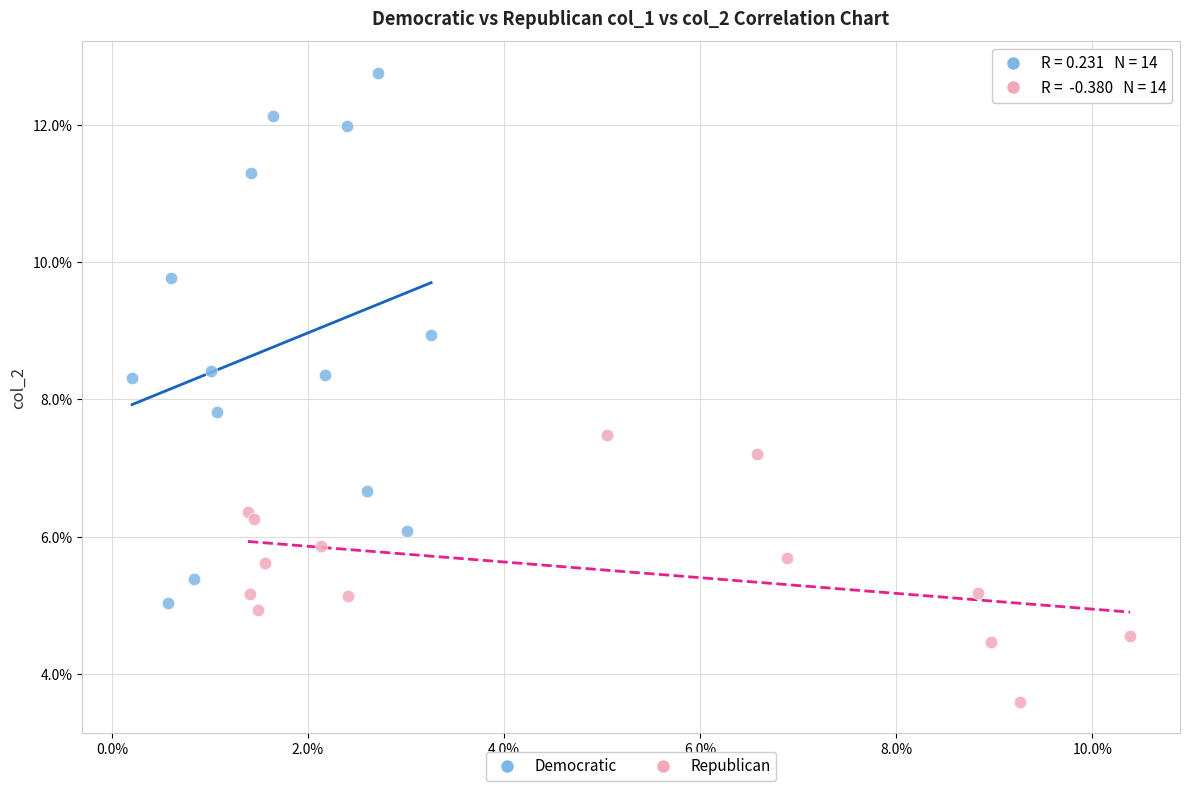

Which series has the largest Y range (max minus min)?

Democratic